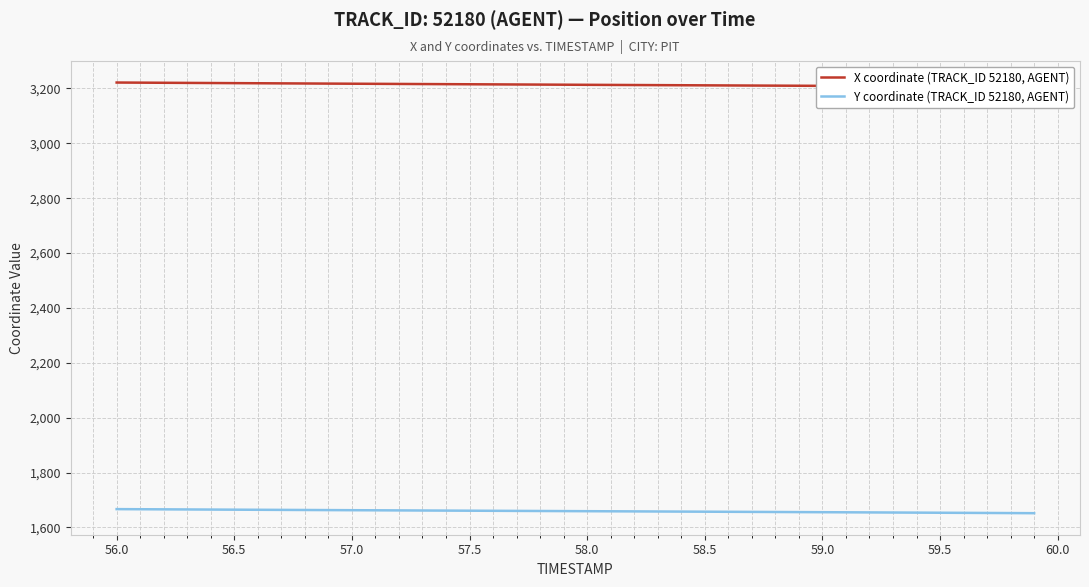

What are all the series names shown in the legend?

X coordinate (TRACK_ID 52180, AGENT), Y coordinate (TRACK_ID 52180, AGENT)